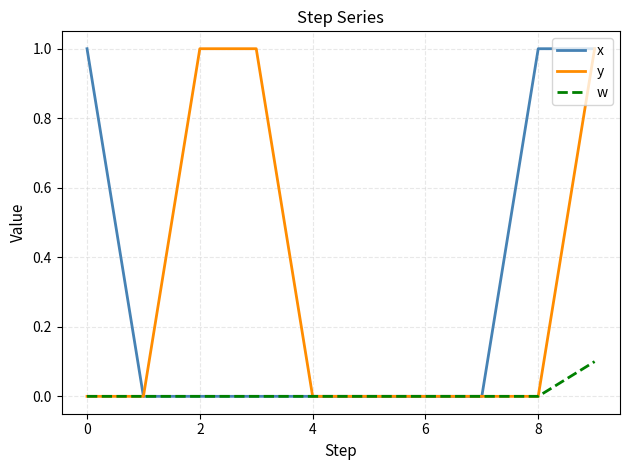

What is the maximum value shown in the chart?

1.0